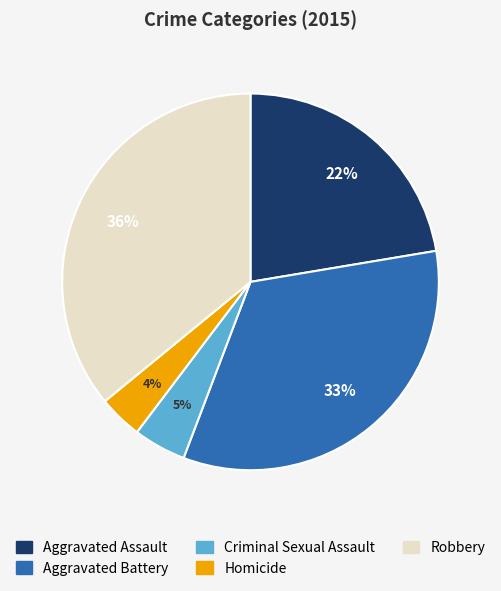

Between Aggravated Battery and Criminal Sexual Assault, which is larger?

Aggravated Battery